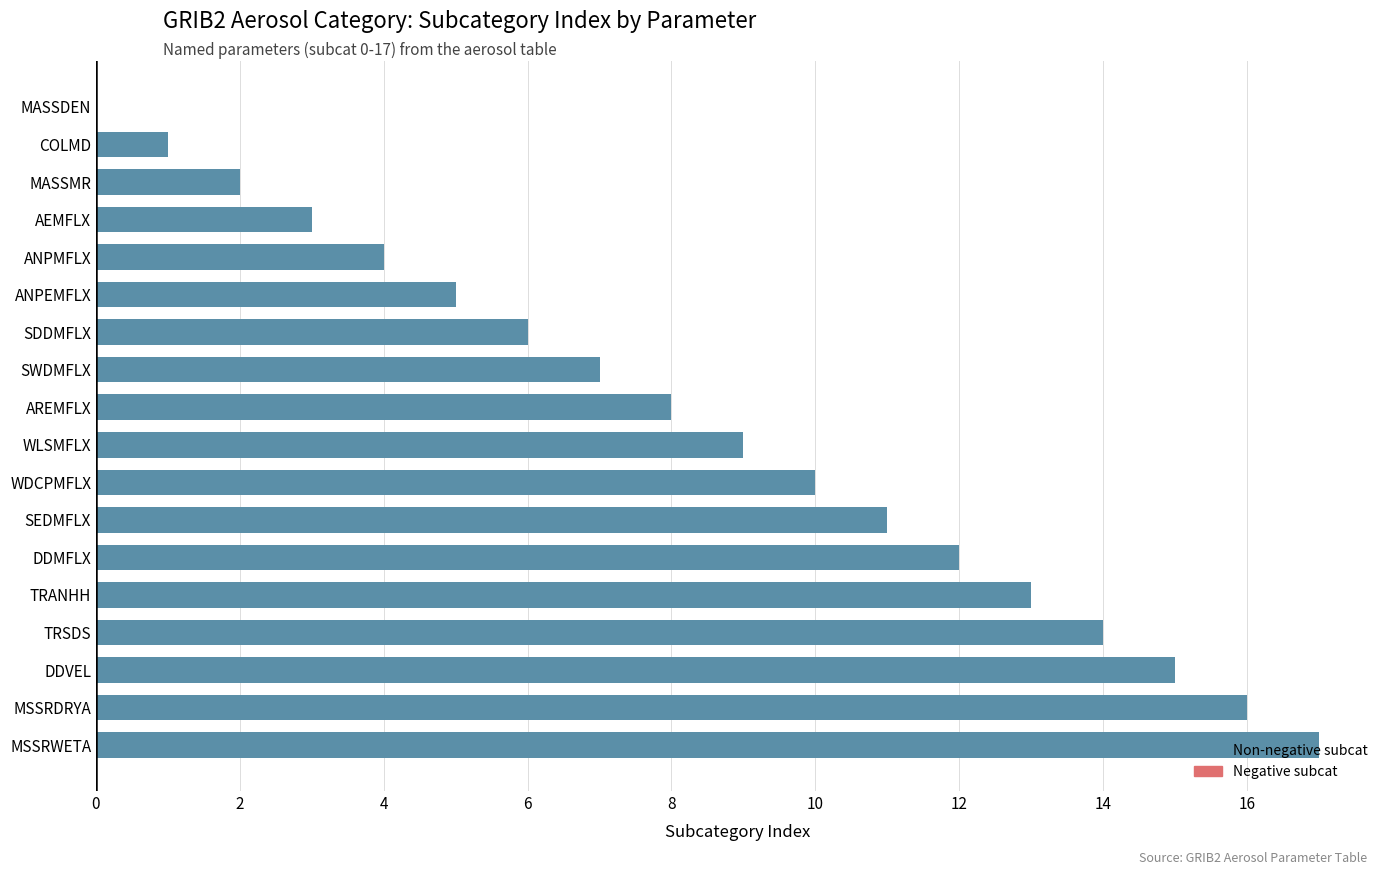

What value does the data have at WDCPMFLX?

10